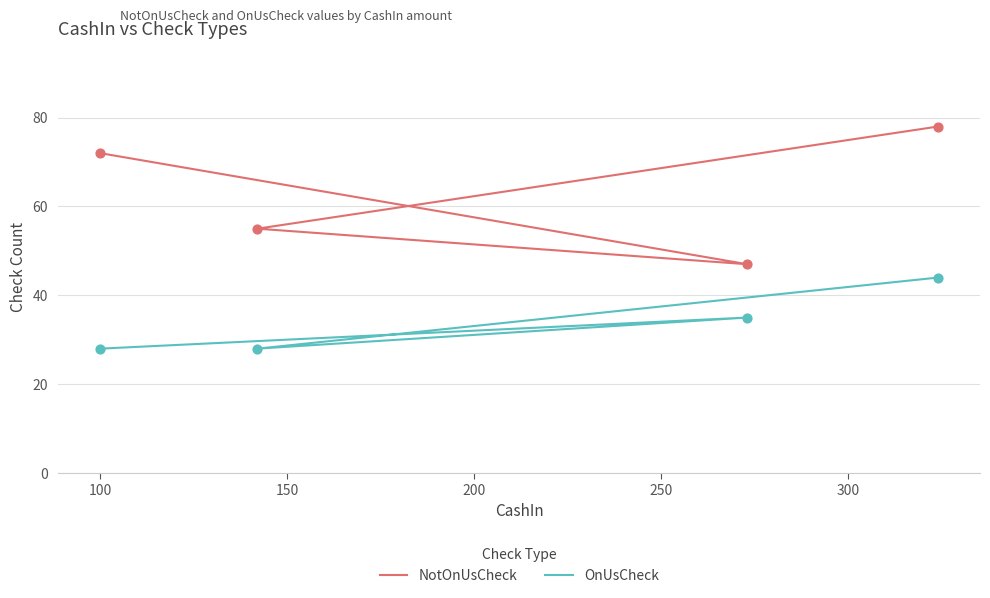

What are all the series names shown in the legend?

NotOnUsCheck, OnUsCheck